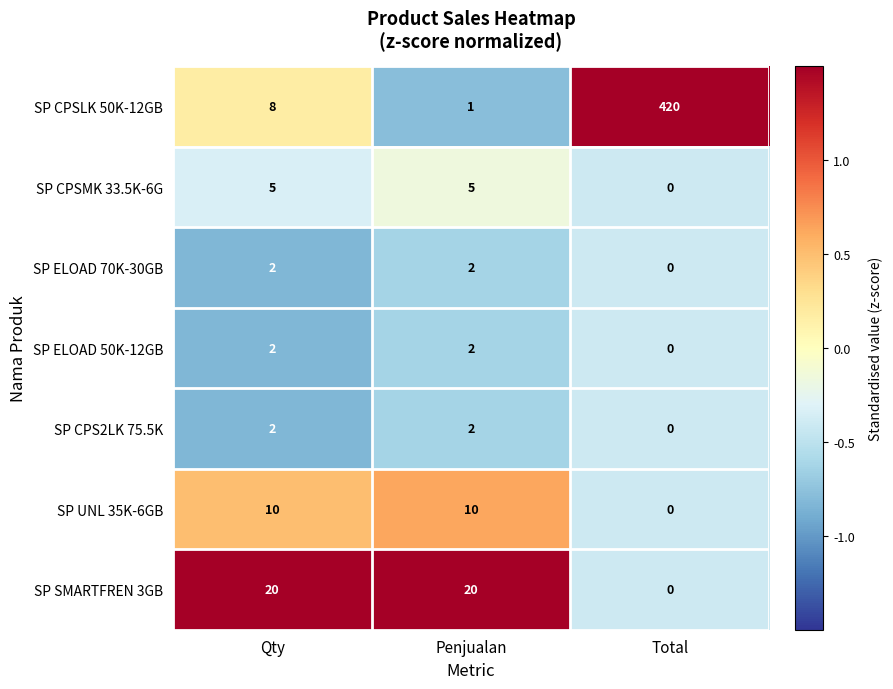

What is the average value of the SP UNL 35K-6GB series?

7